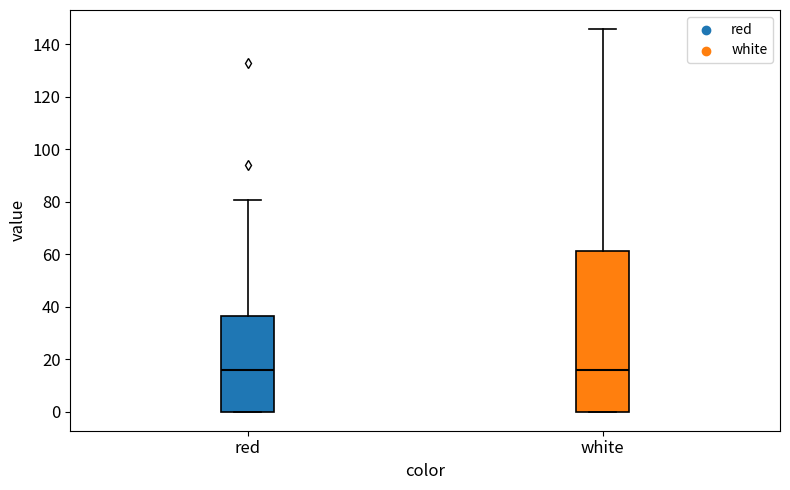

Comparing the boxes themselves (not the whiskers), which one is the tallest?

white